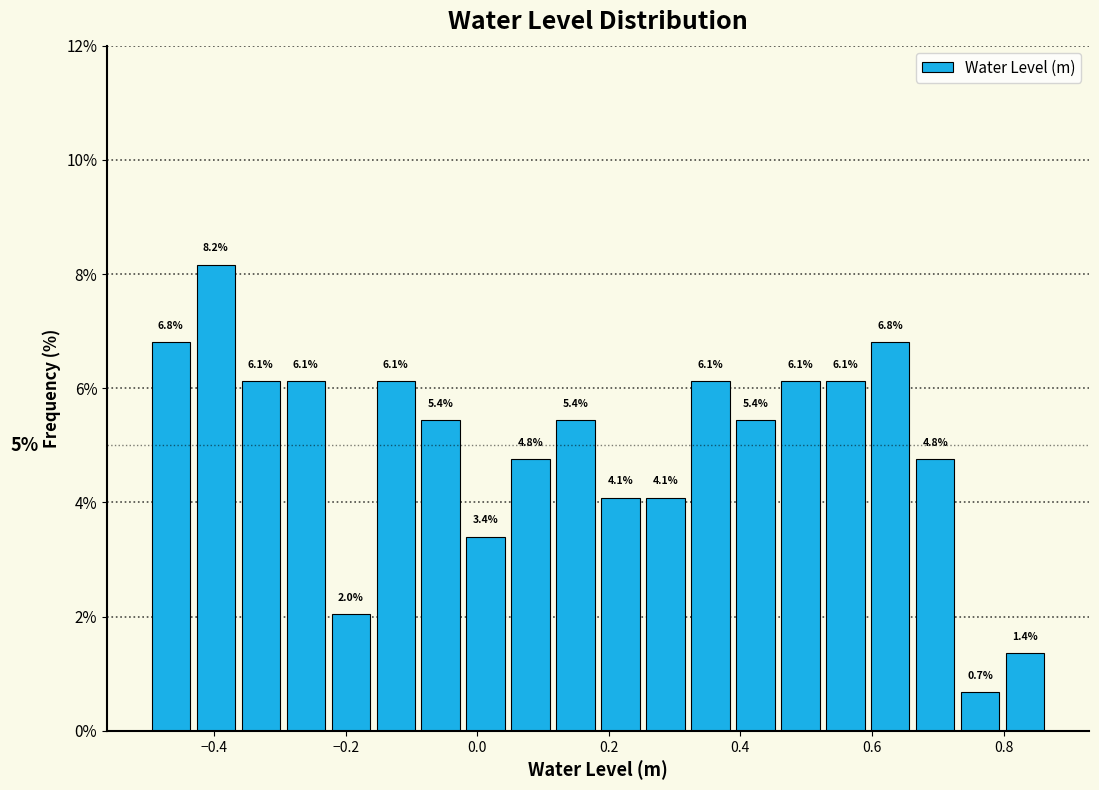

Read against the x-axis, roughly where is the centre of the tallest bar?

-0.40